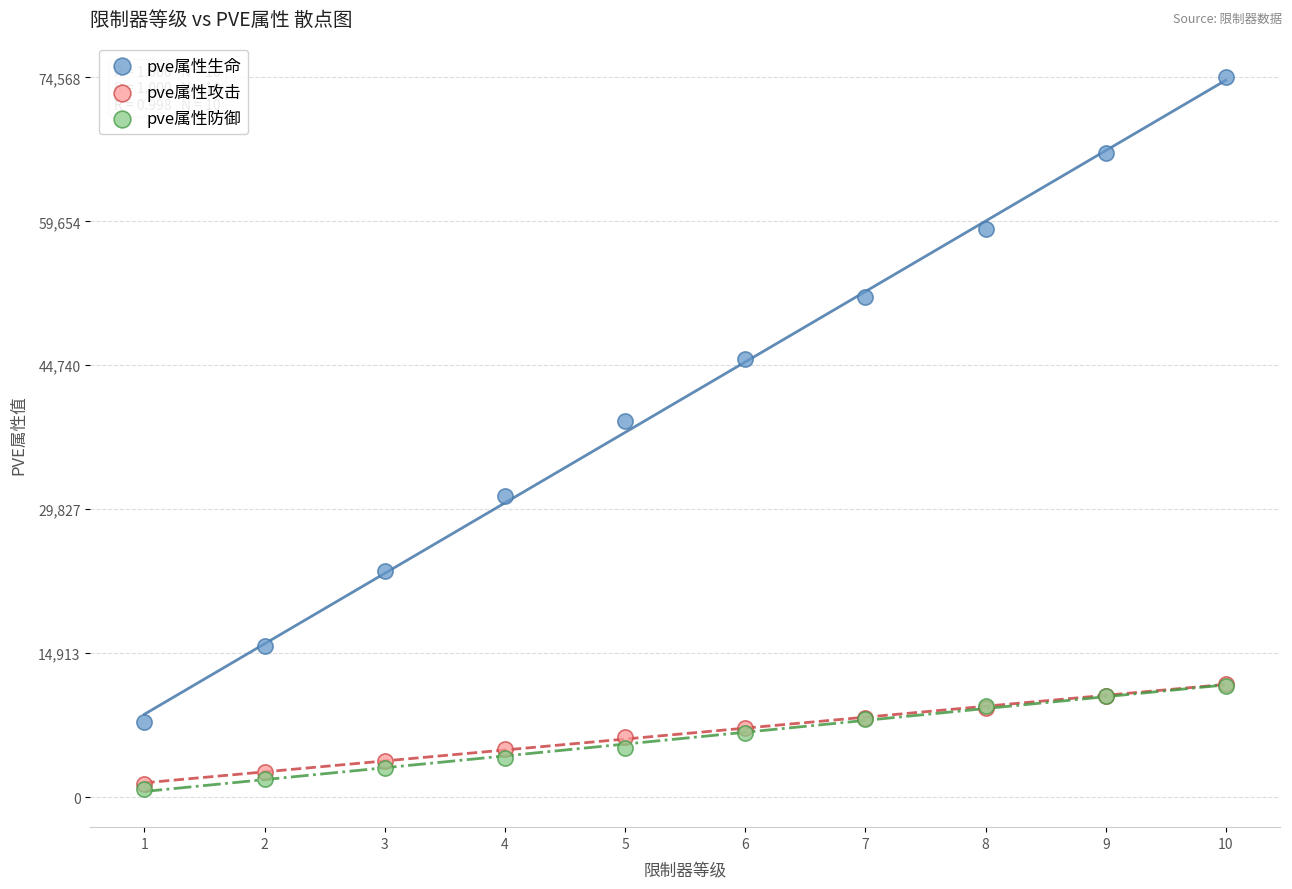

In the pve属性生命 series, what Y value is closest to 41159?

38914